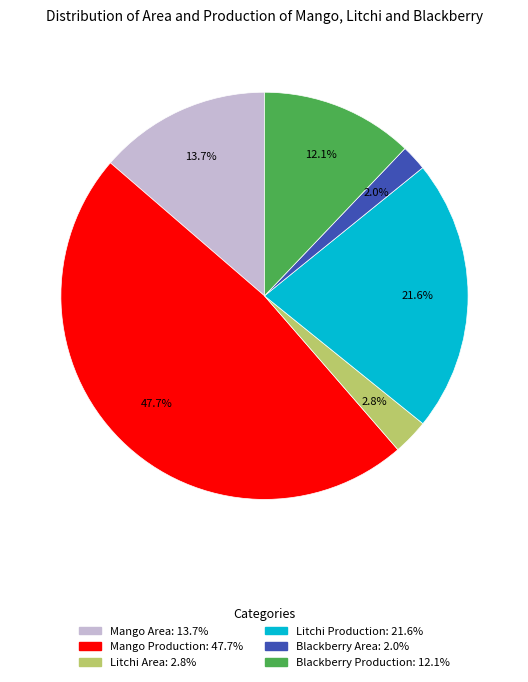

Count the number of slices in the pie.

6